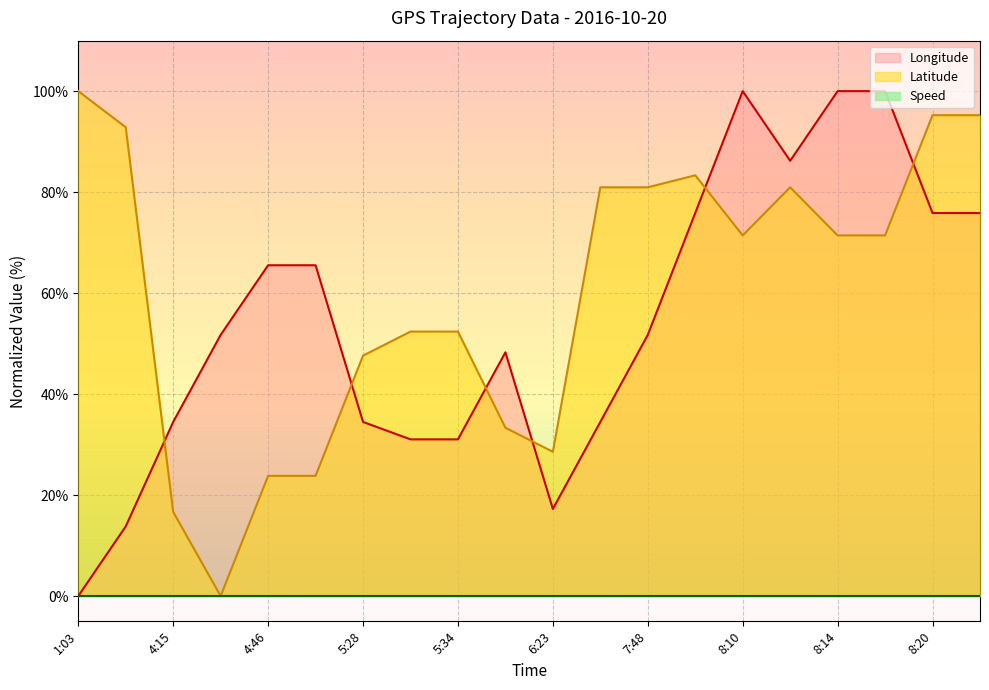

What is the greatest value displayed?

100.0